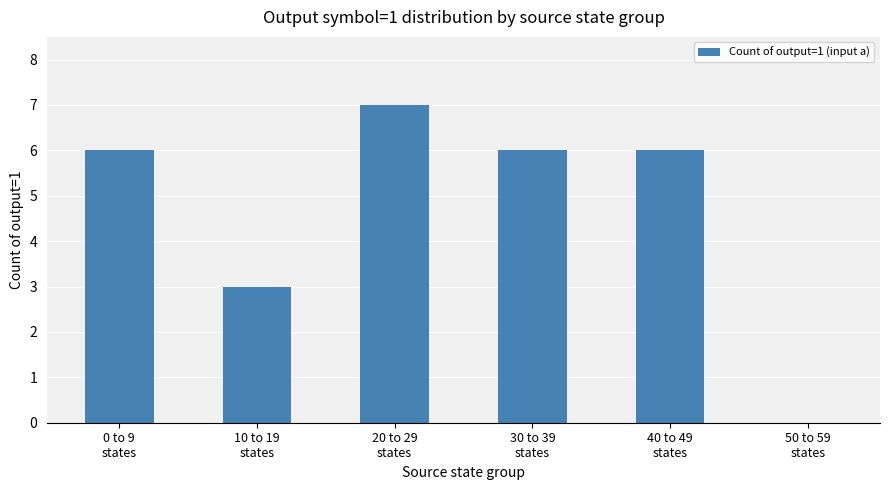

How many values are above zero?

5